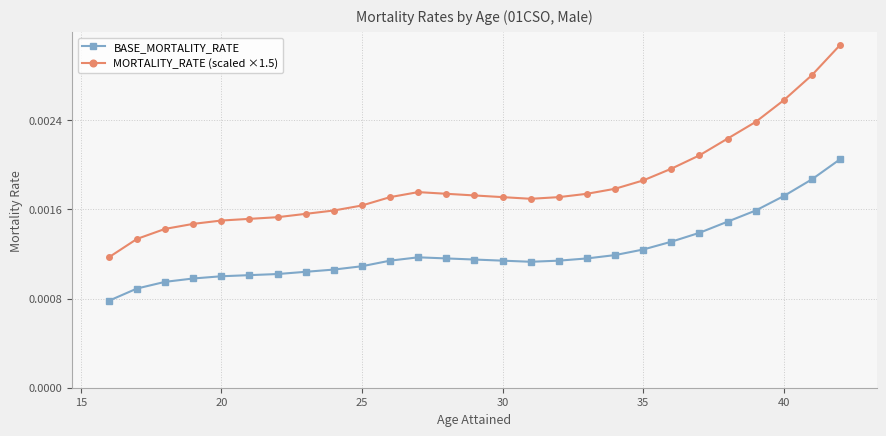

At how many categories does at least one series exceed 0?

27